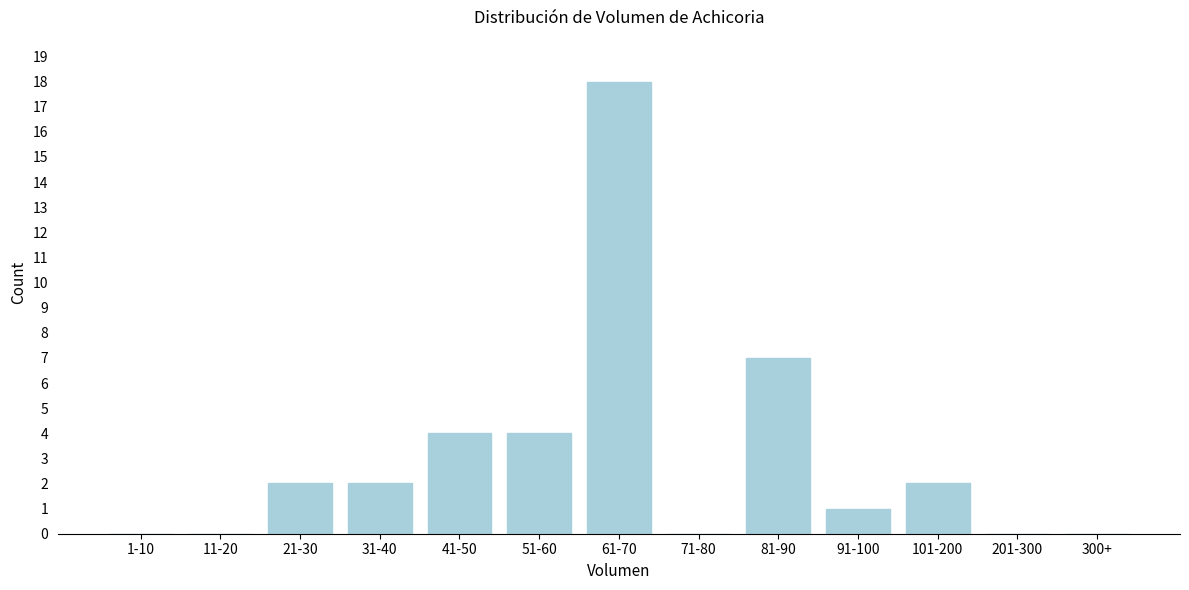

Reading right to left, what are all the values shown in this chart?

300+=0	201-300=0	101-200=2	91-100=1	81-90=7	71-80=0	61-70=18	51-60=4	41-50=4	31-40=2	21-30=2	11-20=0	1-10=0